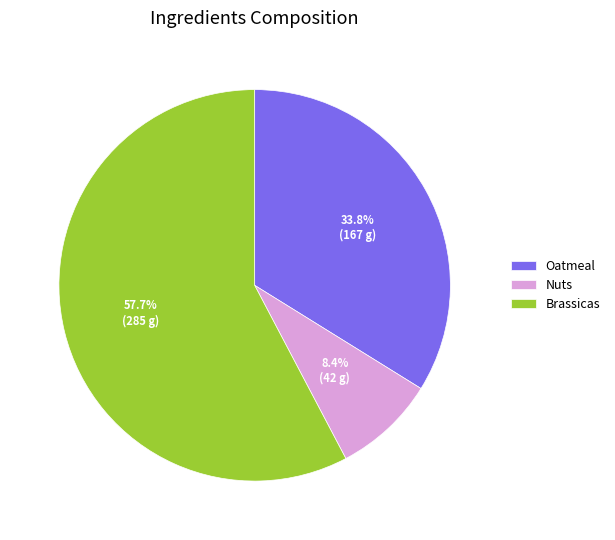

How many segments does this pie chart have?

3